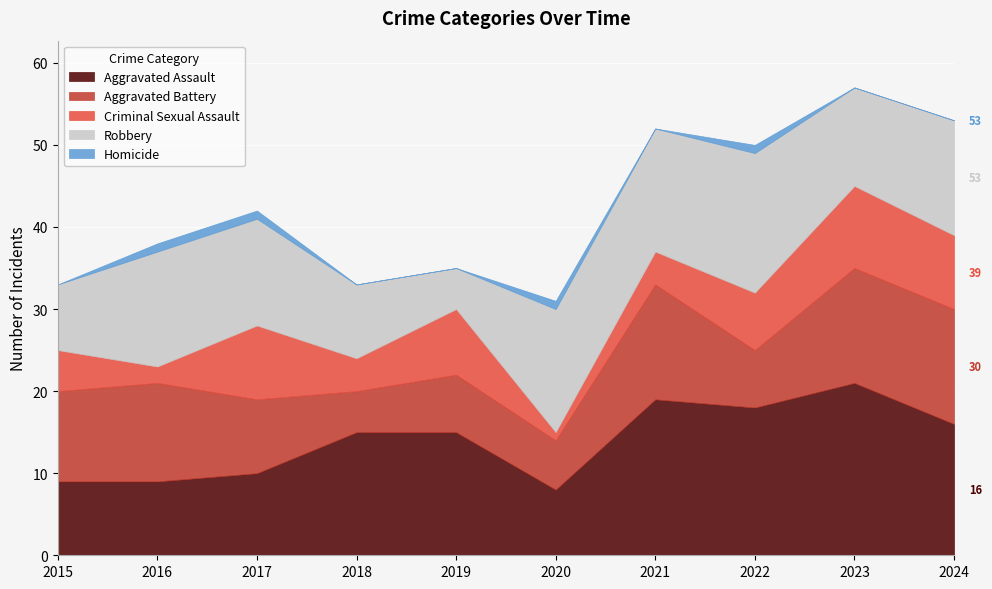

What is the highest value of the Aggravated Battery series?

14